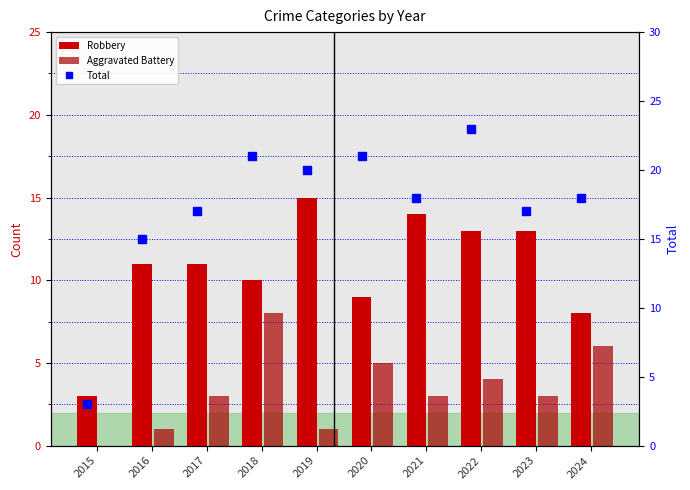

Which category has the highest value in the Aggravated Battery series?

2018